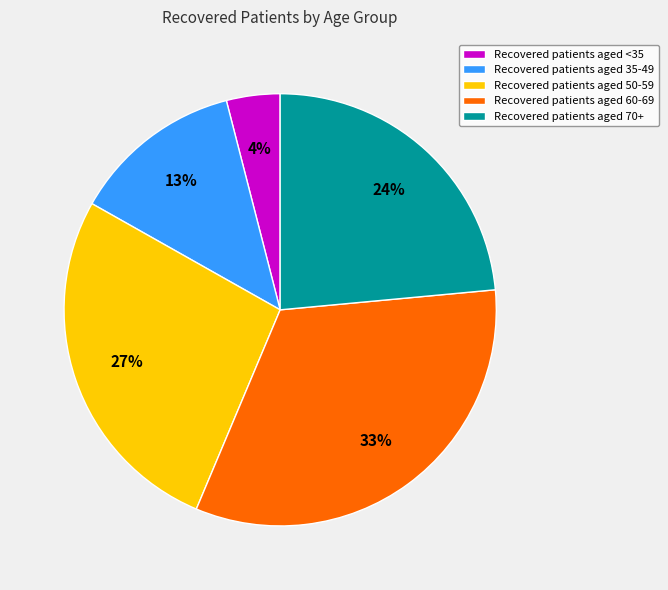

To the nearest percent, what is the difference between the Recovered patients aged <35 and Recovered patients aged 35-49 slice percentages?

9%